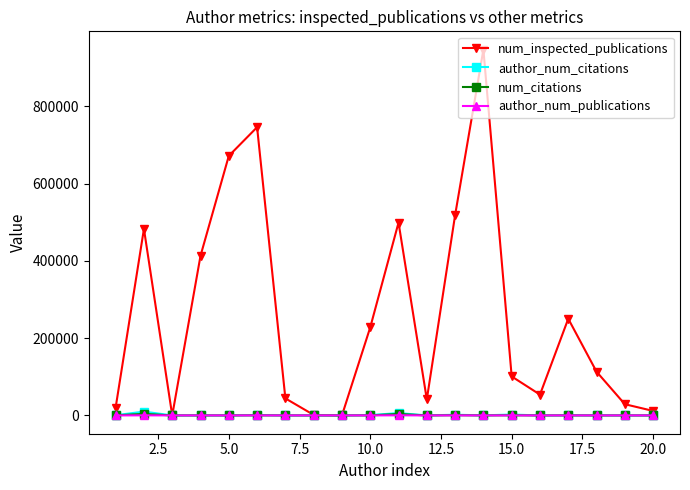

Count the number of data series in this chart.

4